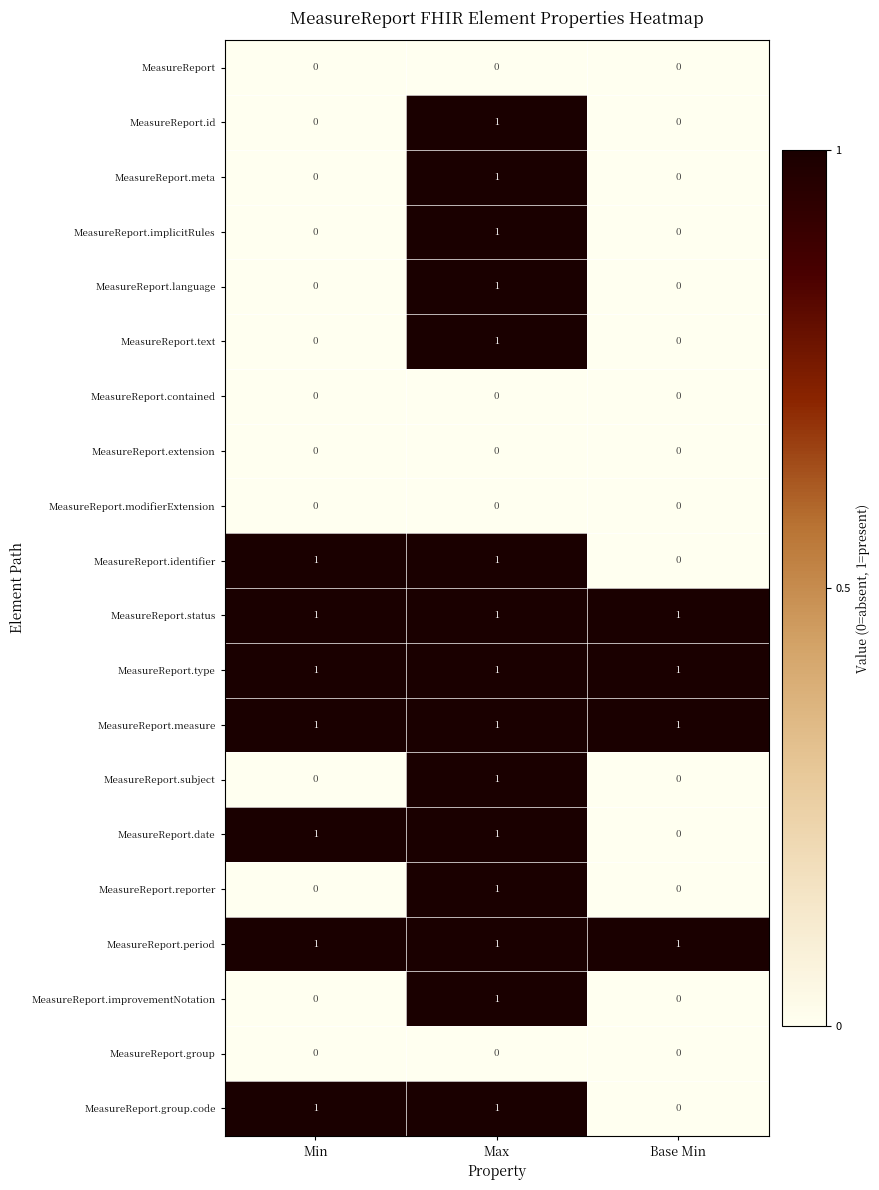

Is the value of MeasureReport.date at Max greater than the value of MeasureReport.modifierExtension at Max?

Yes